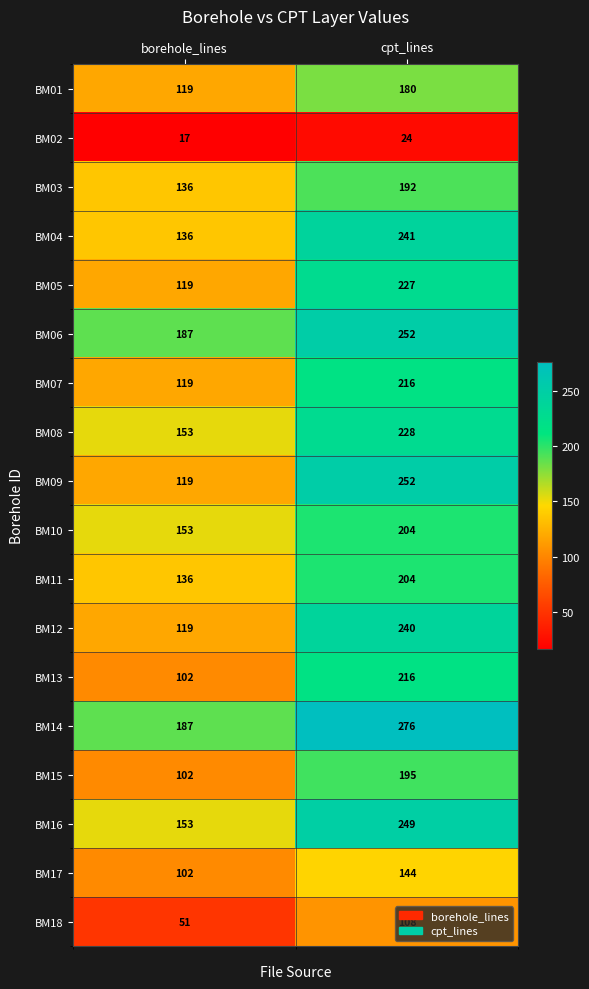

How many data points in BM08 are less than 228?

1